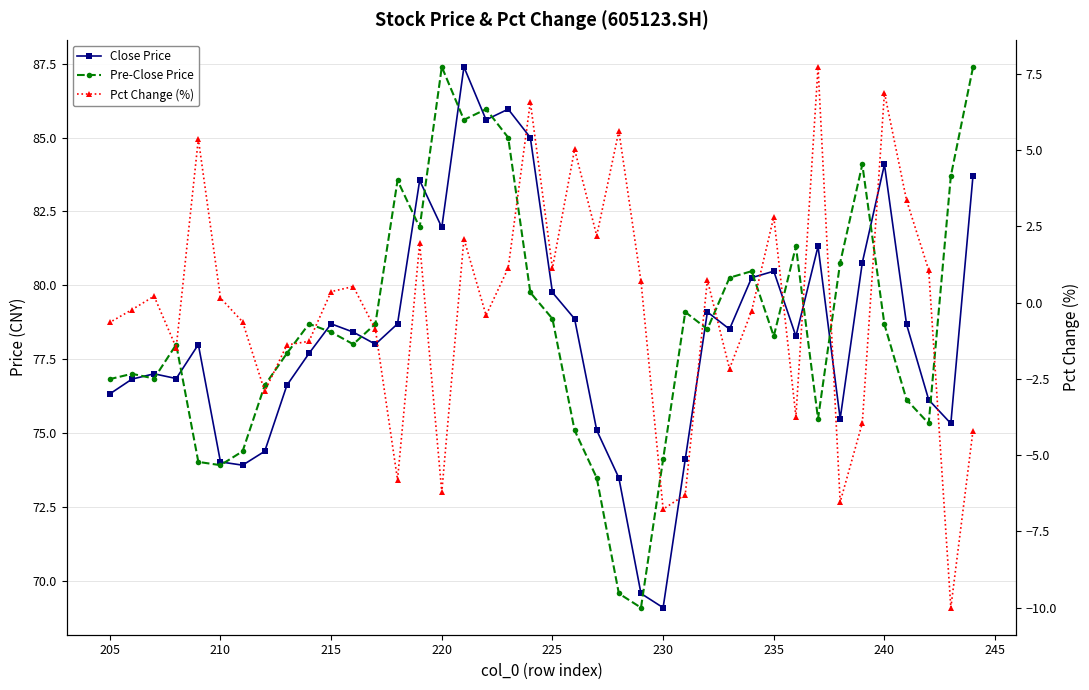

How many lines are shown in the chart?

3